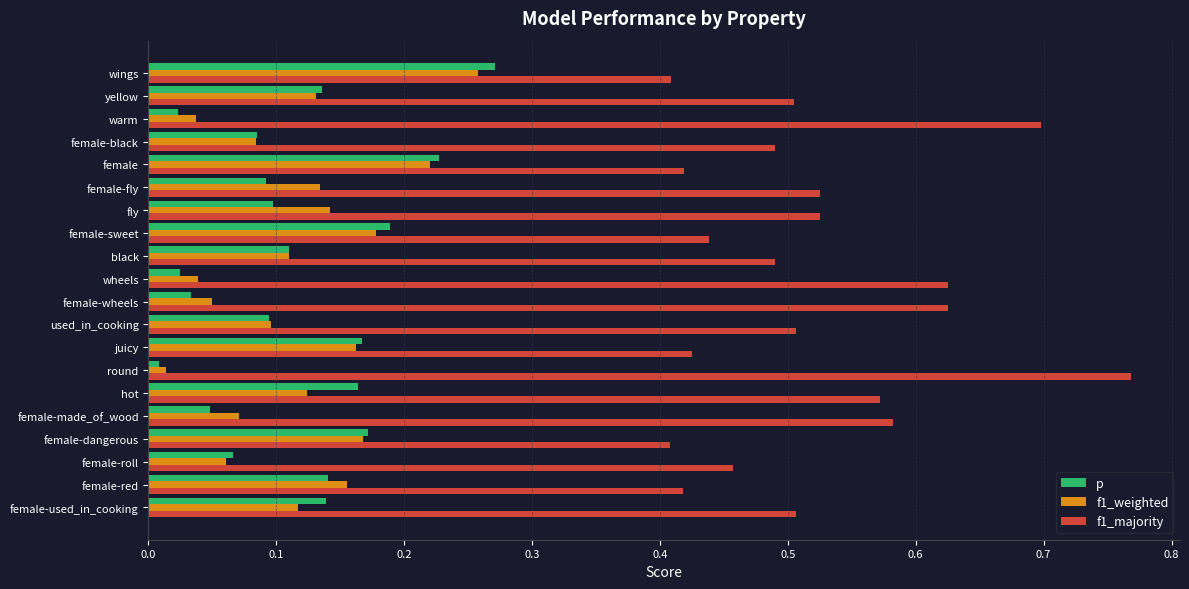

Which series has the largest total across all categories?

f1_majority